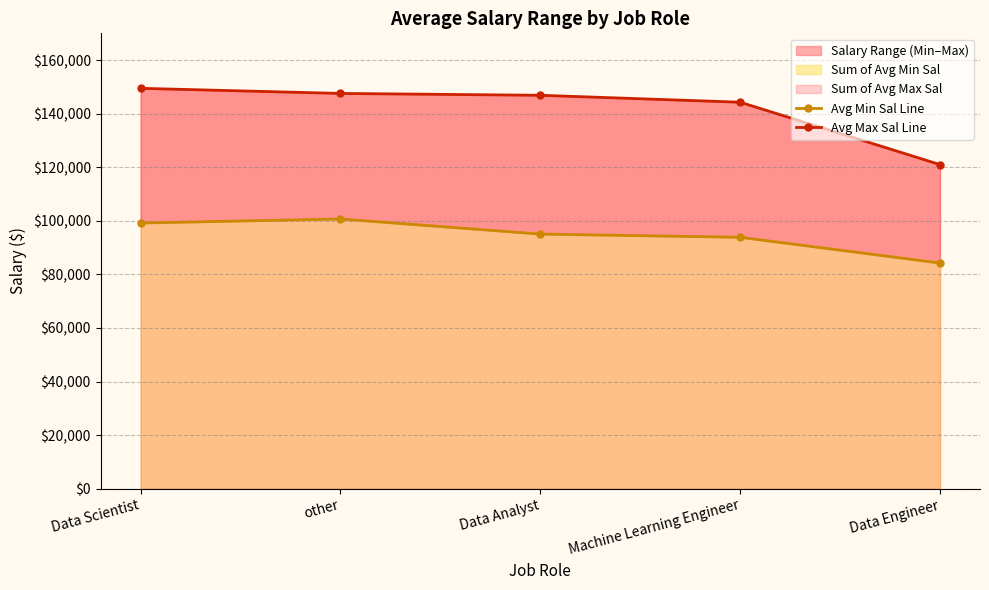

Reading left to right, extract all data points from this chart.

Avg Min Sal Line: 99190.5	100695.7	95062.5	93857.1	84250.0
Avg Max Sal Line: 149476.2	147565.2	146875.0	144285.7	121000.0